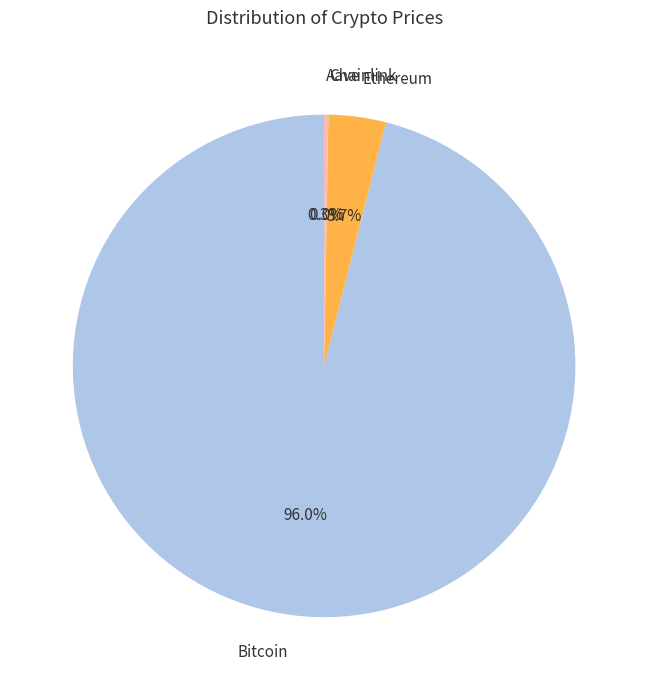

Which slice is the largest?

Bitcoin